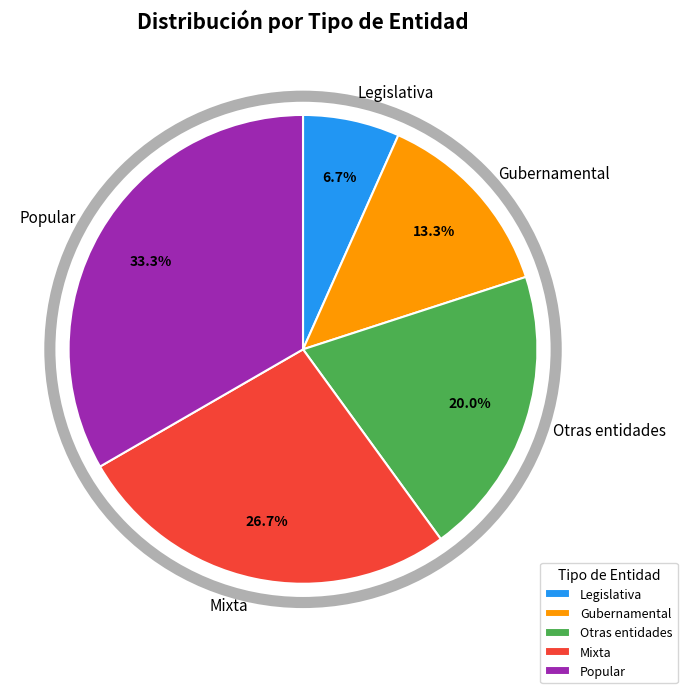

Between Gubernamental and Legislativa, which is larger?

Gubernamental